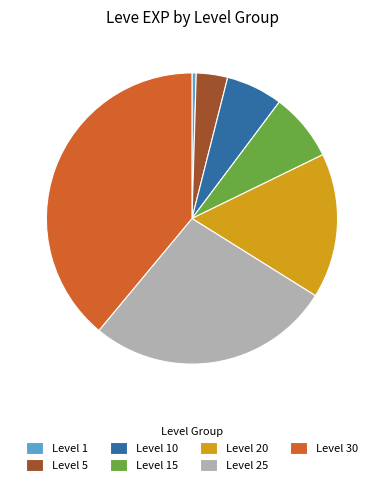

Rank the categories by value from highest to lowest.

Level 30, Level 25, Level 20, Level 15, Level 10, Level 5, Level 1